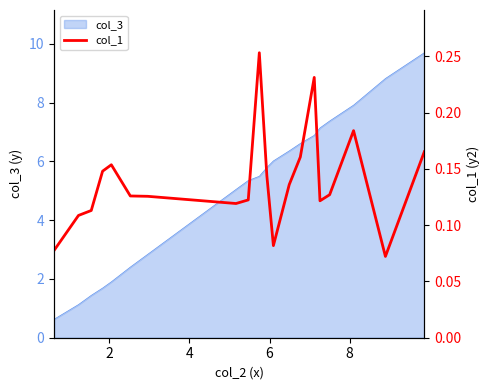

What is the maximum value for col_3?

9.7